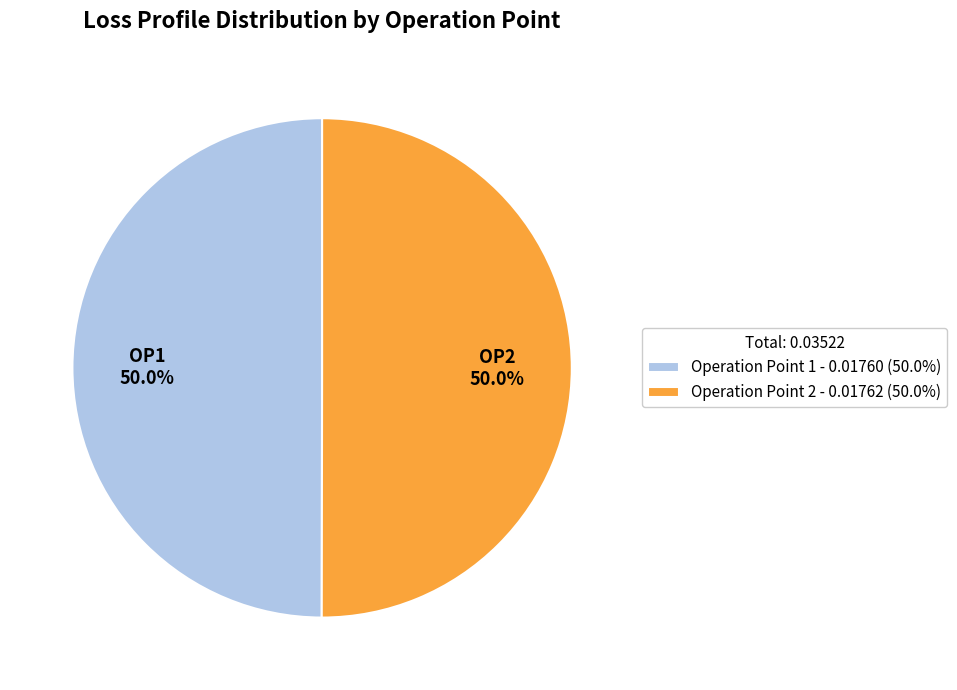

What percentage is NOT represented by Operation Point 2 - 0.01762 (50.0%)?

50.0%